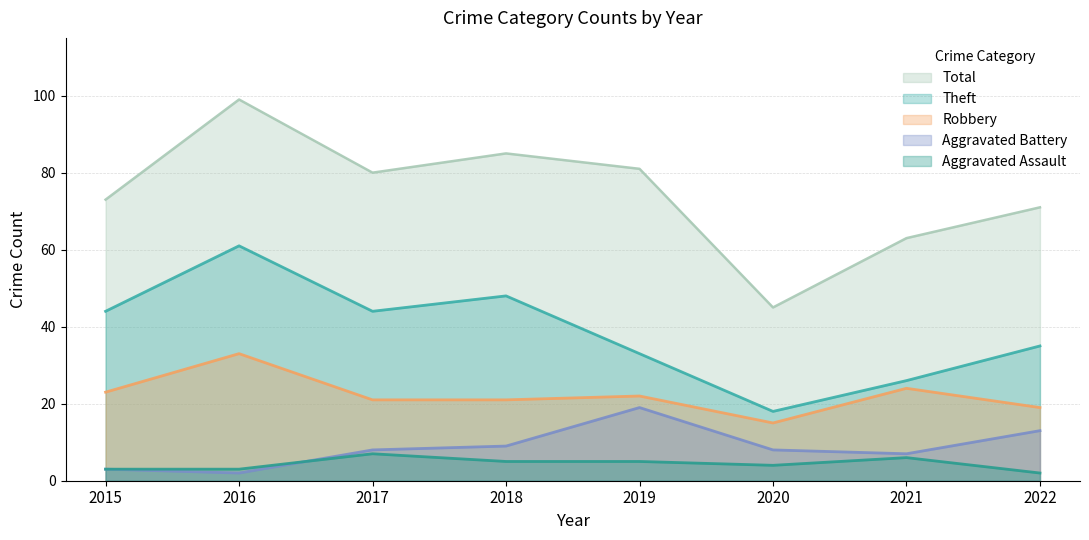

True or false: Aggravated Assault and Theft cross at least once.

False